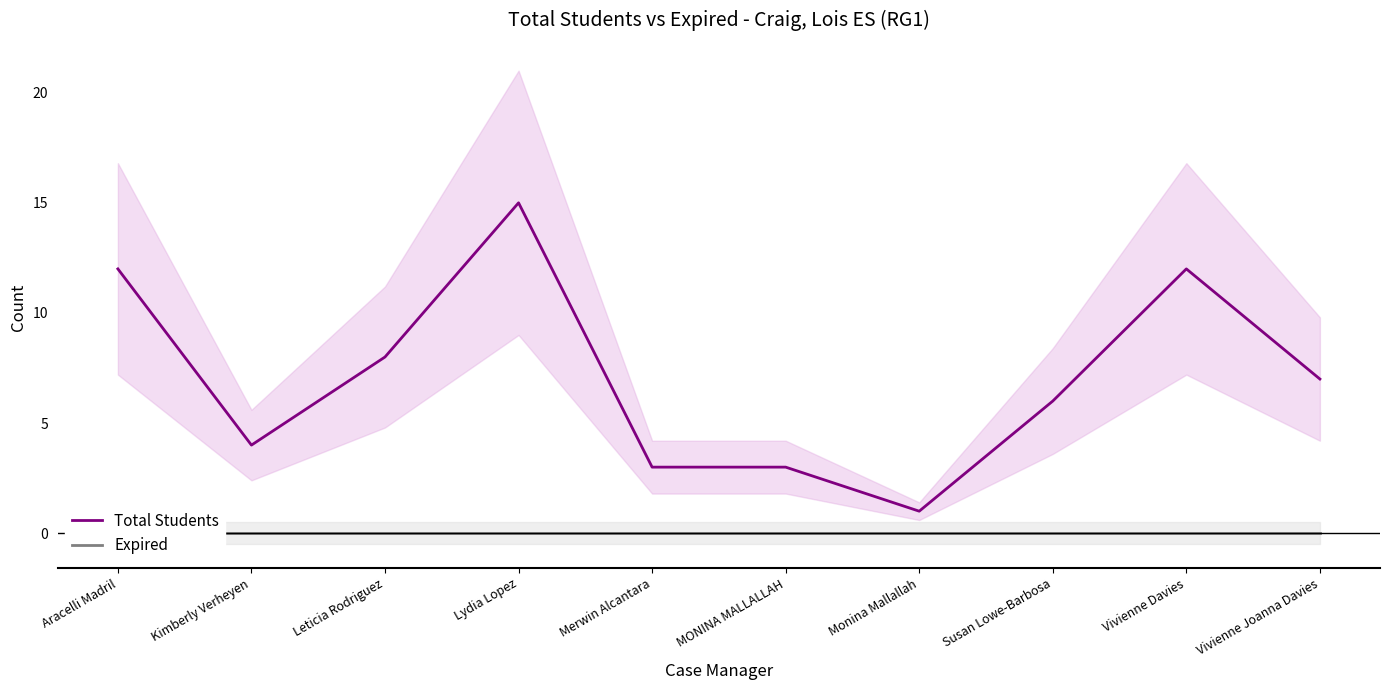

What are all the series names shown in the legend?

Total Students, Expired